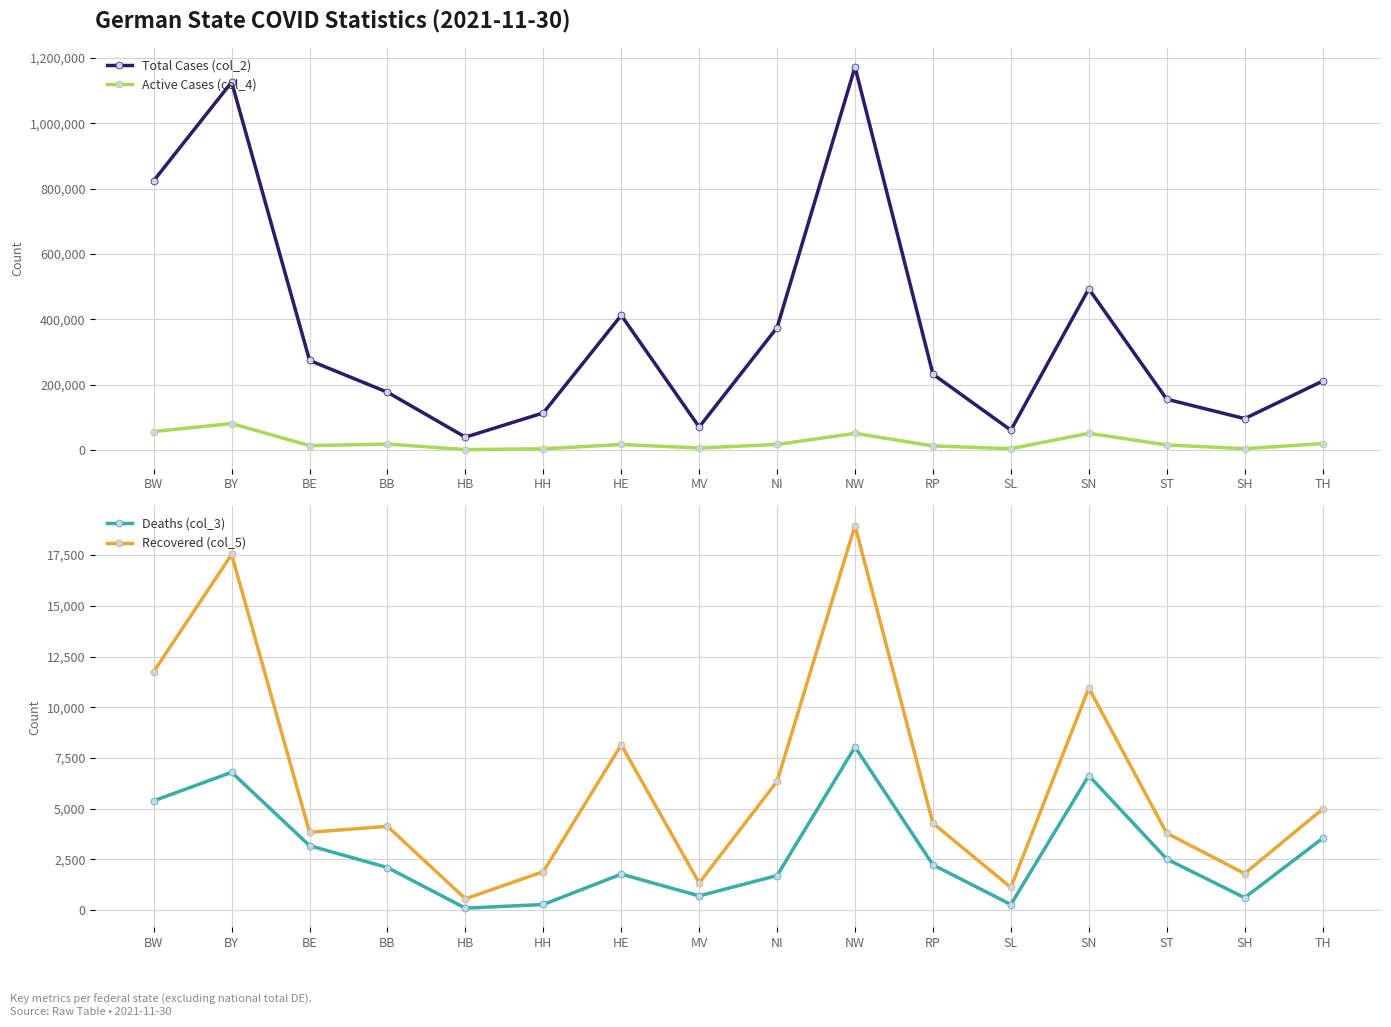

The Total Cases (col_2) series shows 493481 at SN. True or false?

True